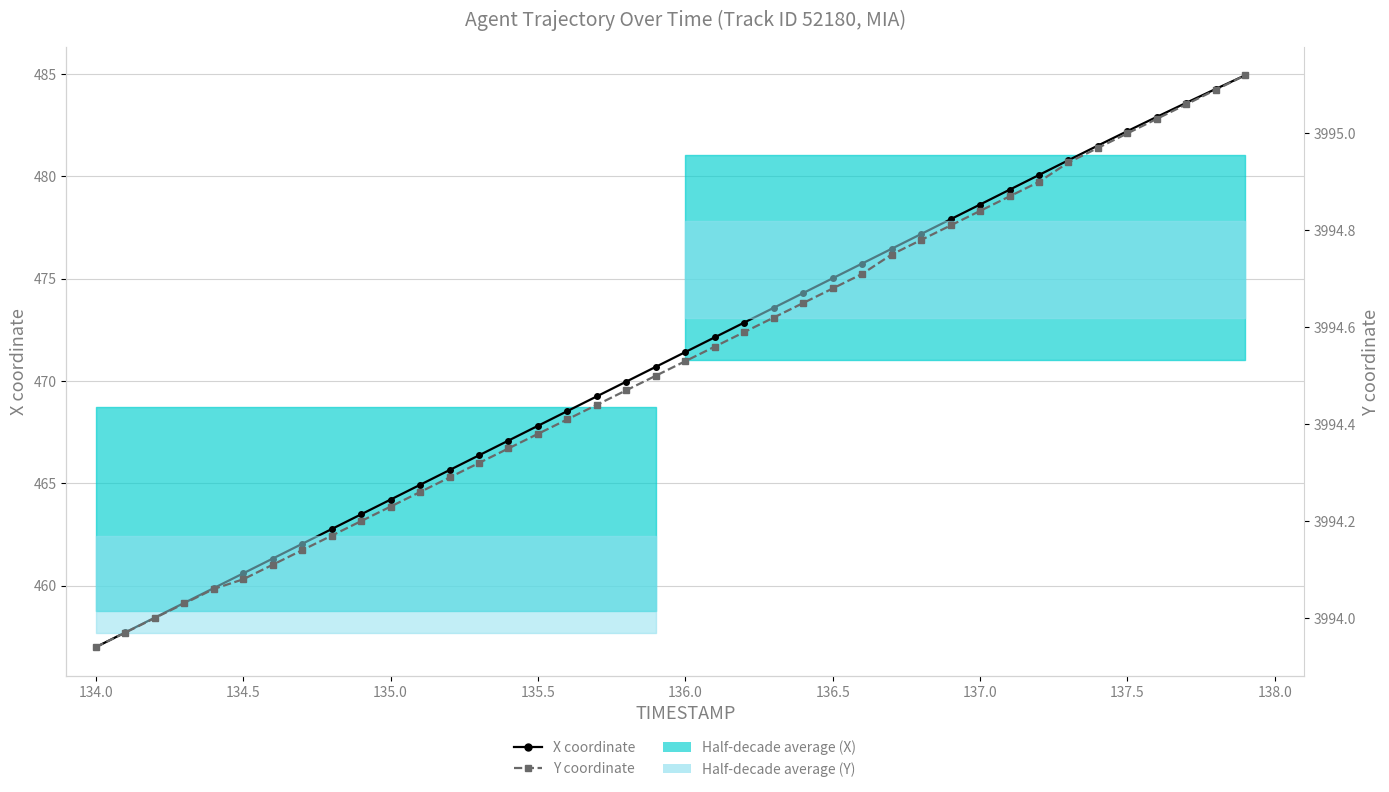

Is the value of Y coordinate at 32 greater than the value of X coordinate at 32?

Yes